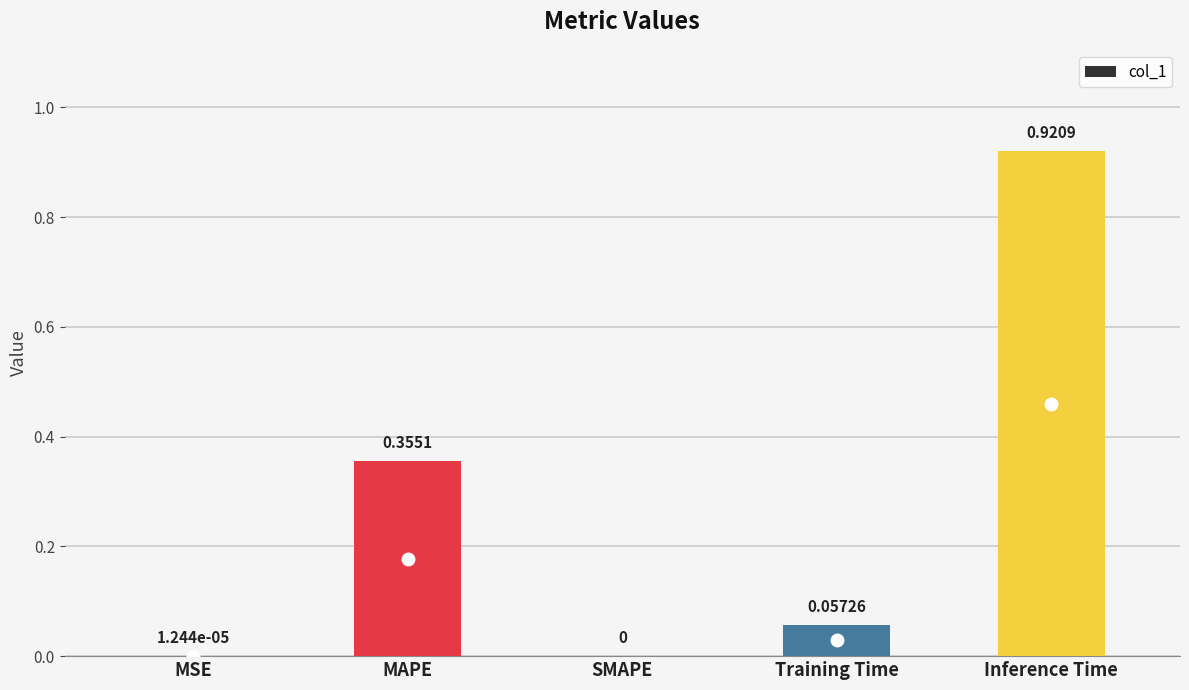

Count the number of categories in the chart.

5